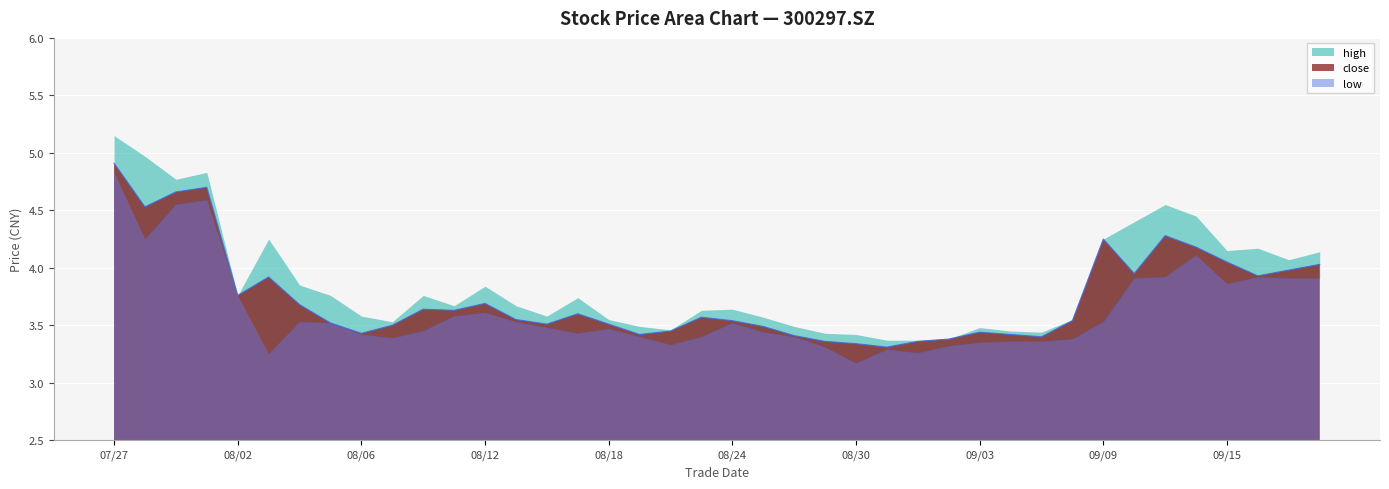

Reading left to right, list all the values displayed in this chart.

close: 20210727=4.9	20210728=4.5	20210729=4.7	20210730=4.7	20210802=3.8	20210803=3.9	20210804=3.7	20210805=3.5	20210806=3.4	20210809=3.5	20210810=3.6	20210811=3.6	20210812=3.7	20210813=3.5	20210816=3.5	20210817=3.6	20210818=3.5	20210819=3.4	20210820=3.5	20210823=3.6	20210824=3.5	20210825=3.5	20210826=3.4	20210827=3.4	20210830=3.3	20210831=3.3	20210901=3.4	20210902=3.4	20210903=3.4	20210906=3.4	20210907=3.4	20210908=3.5	20210909=4.2	20210910=4.0	20210913=4.3	20210914=4.2	20210915=4.0	20210916=3.9	20210917=4.0	20210922=4.0
high: 20210727=5.2	20210728=5.0	20210729=4.8	20210730=4.8	20210802=3.8	20210803=4.2	20210804=3.9	20210805=3.8	20210806=3.6	20210809=3.5	20210810=3.8	20210811=3.7	20210812=3.8	20210813=3.7	20210816=3.6	20210817=3.7	20210818=3.5	20210819=3.5	20210820=3.5	20210823=3.6	20210824=3.6	20210825=3.6	20210826=3.5	20210827=3.4	20210830=3.4	20210831=3.4	20210901=3.4	20210902=3.4	20210903=3.5	20210906=3.5	20210907=3.4	20210908=3.5	20210909=4.2	20210910=4.4	20210913=4.5	20210914=4.5	20210915=4.2	20210916=4.2	20210917=4.1	20210922=4.1
low: 20210727=4.8	20210728=4.2	20210729=4.5	20210730=4.6	20210802=3.8	20210803=3.2	20210804=3.5	20210805=3.5	20210806=3.4	20210809=3.4	20210810=3.5	20210811=3.6	20210812=3.6	20210813=3.5	20210816=3.5	20210817=3.4	20210818=3.5	20210819=3.4	20210820=3.3	20210823=3.4	20210824=3.5	20210825=3.4	20210826=3.4	20210827=3.3	20210830=3.2	20210831=3.3	20210901=3.3	20210902=3.3	20210903=3.4	20210906=3.4	20210907=3.4	20210908=3.4	20210909=3.5	20210910=3.9	20210913=3.9	20210914=4.1	20210915=3.9	20210916=3.9	20210917=3.9	20210922=3.9